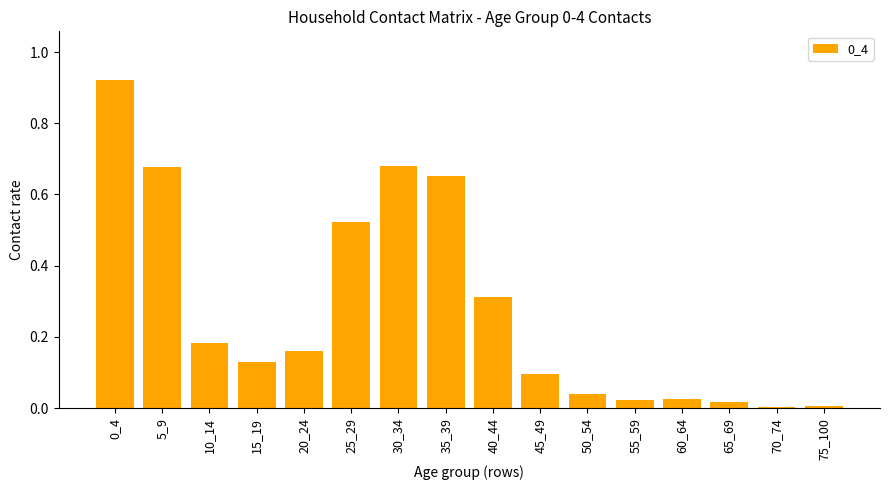

What is the change in value from 0_4 to 10_14?

-0.7